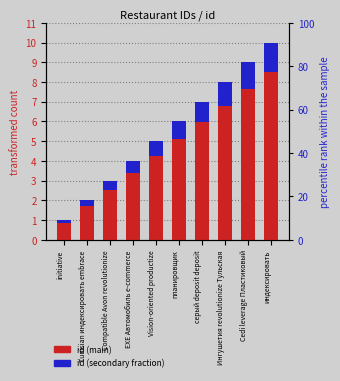

What is the sum of all id (main) values?

46.8